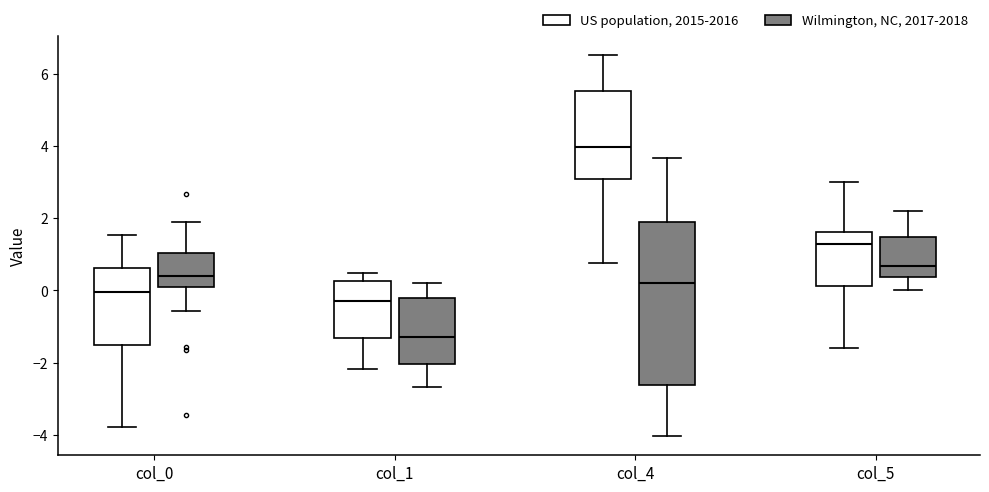

Which box has the lowest median line?

col_1 (Wilmington, NC, 2017-2018)